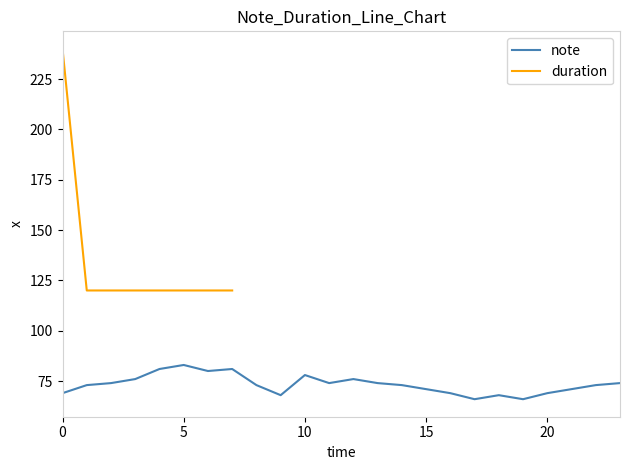

How many values exceed 73?

11